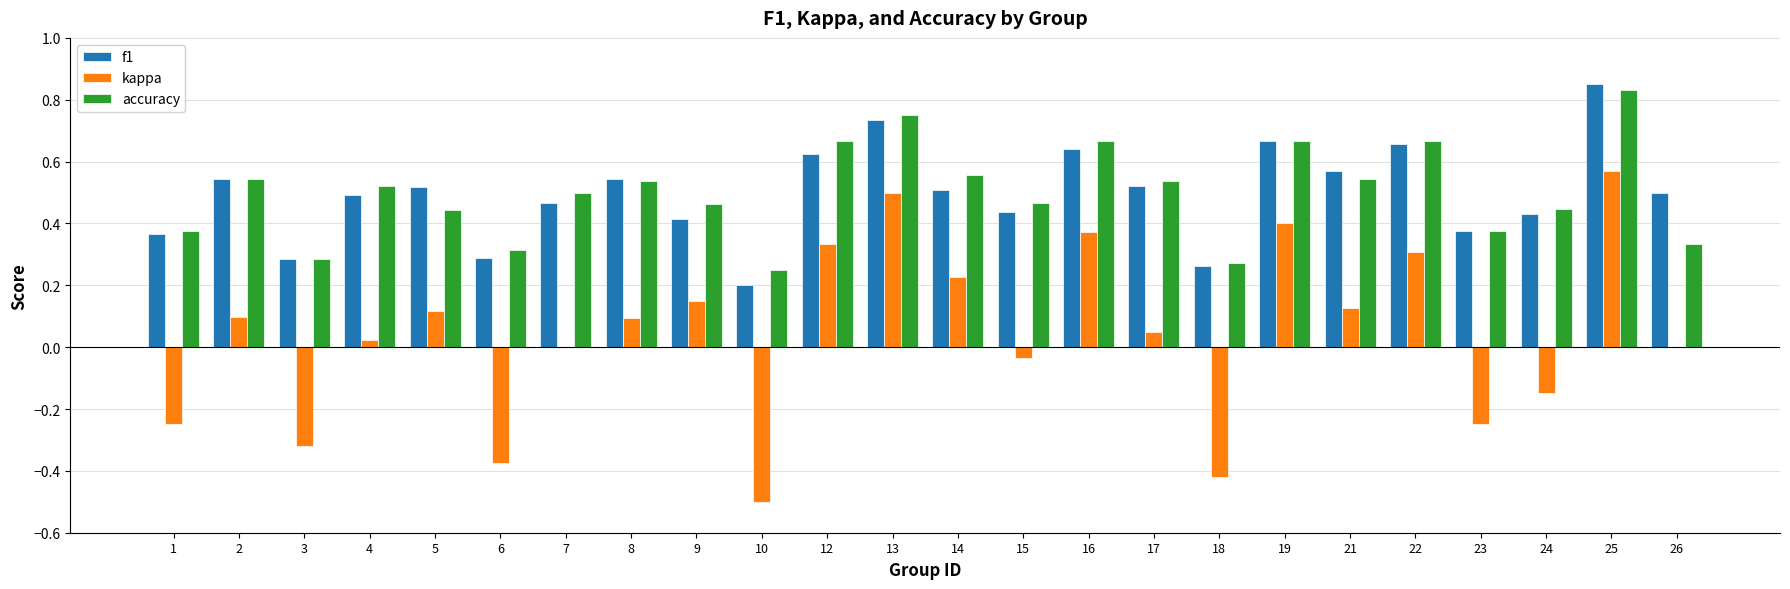

Is the value of kappa at 8 greater than the value of f1 at 13?

No